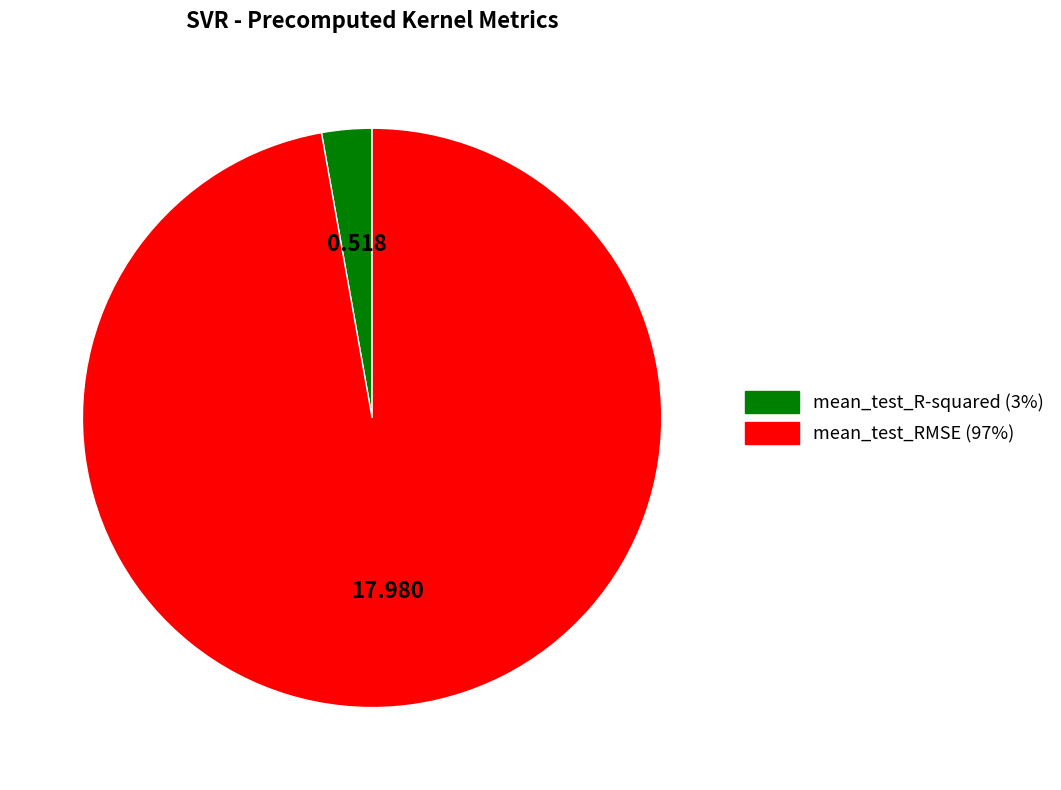

Count the number of slices in the pie.

2